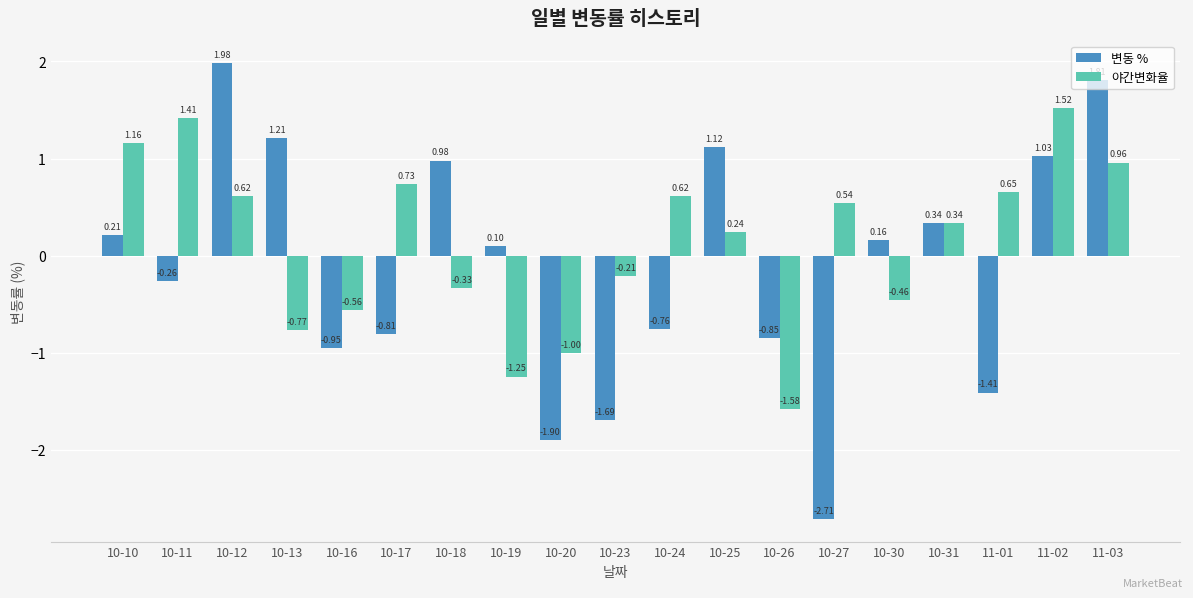

List the series in order of their peak value, highest first.

변동 %, 야간변화율